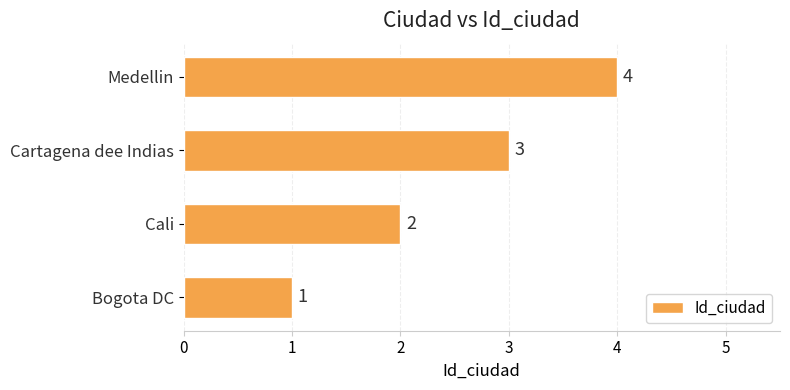

Is it true that the value at Cartagena dee Indias is 3?

True